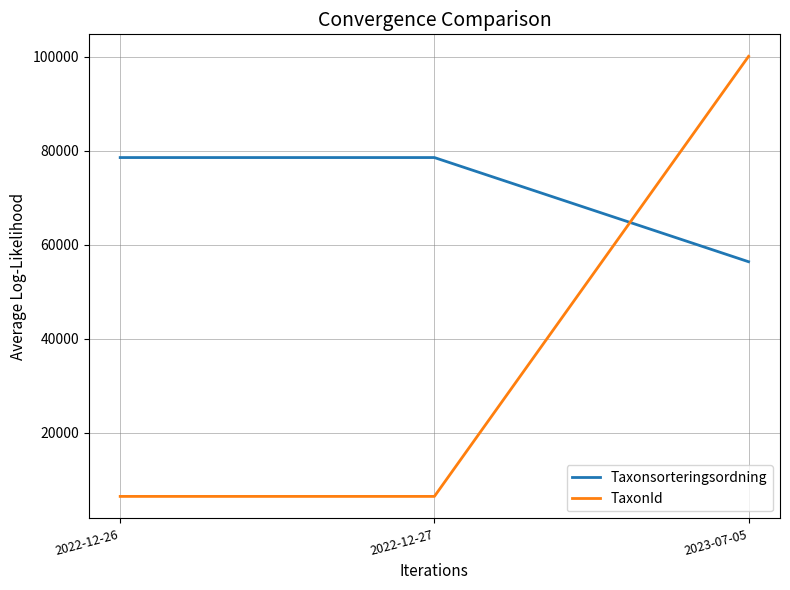

Which series changed the most between 2022-12-27 and 2023-07-05?

TaxonId